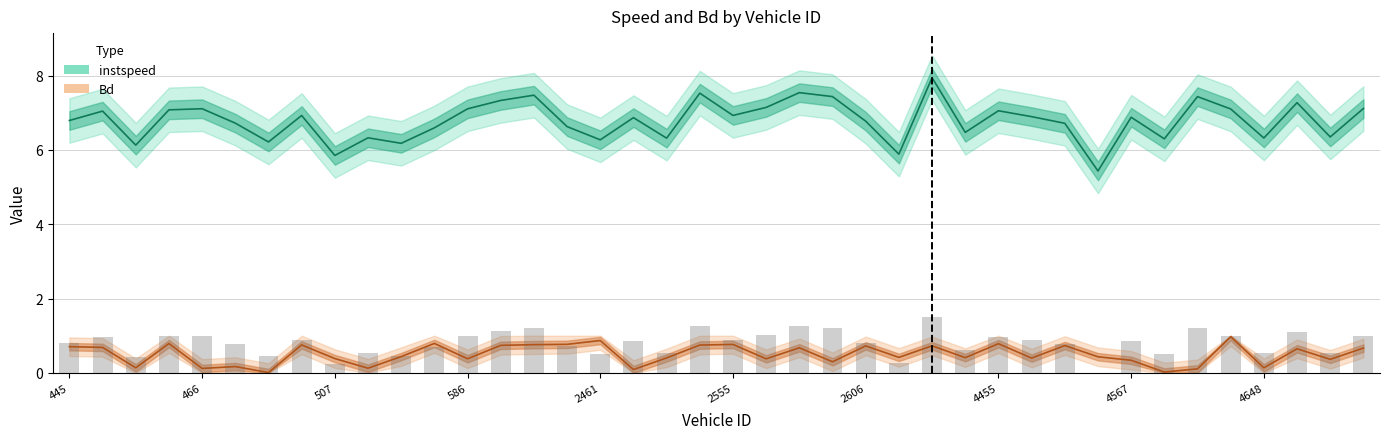

Which series has the largest range (max minus min)?

instspeed